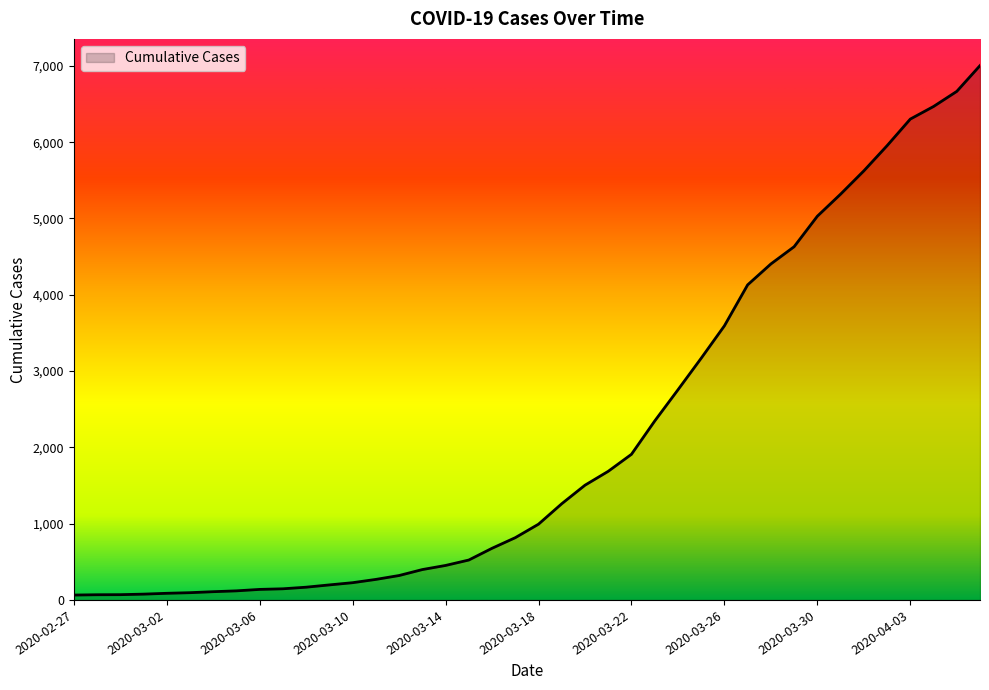

What is the difference between the maximum and minimum values?

6940